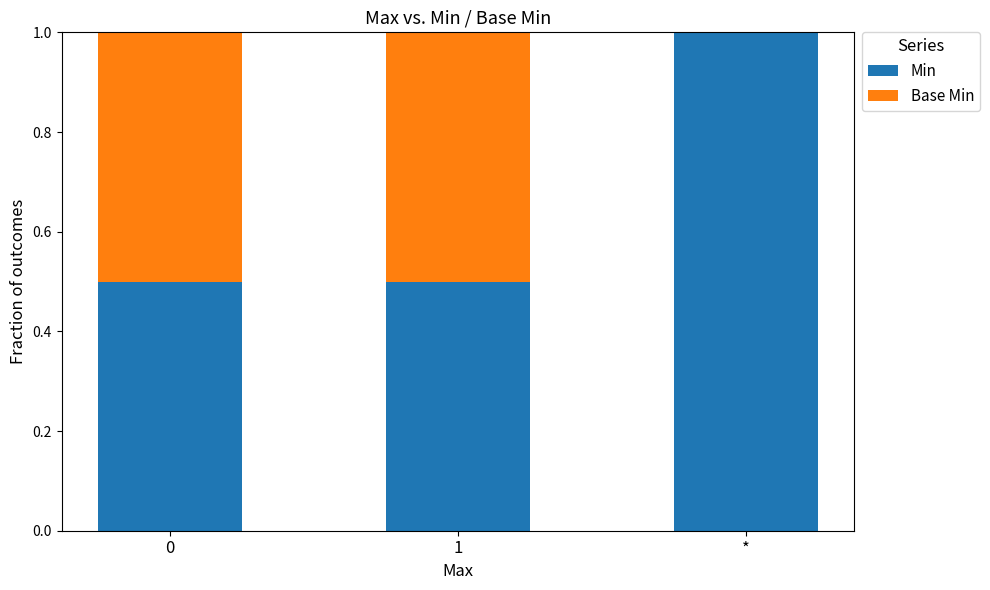

Does the chart contain stacked bars?

Yes